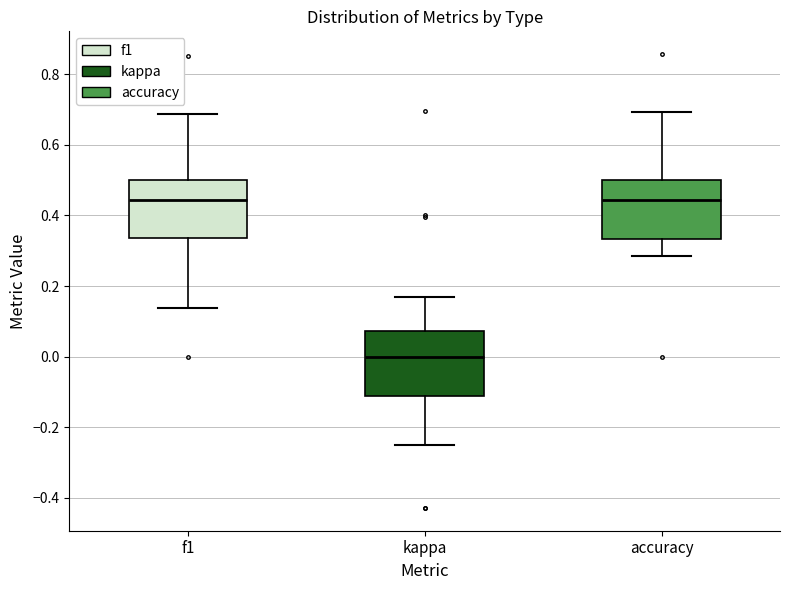

Reading left to right, transcribe this box plot: for each box, give where its median line is, the range the box spans, and where its two whiskers end, as read against the y-axis. The values are not printed on the chart, so give them approximately, as read against the axis.

f1: median 0.44, box 0.34 to 0.50, whiskers 0.14 to 0.68
kappa: median 0.00, box -0.12 to 0.08, whiskers -0.24 to 0.16
accuracy: median 0.44, box 0.34 to 0.50, whiskers 0.28 to 0.70